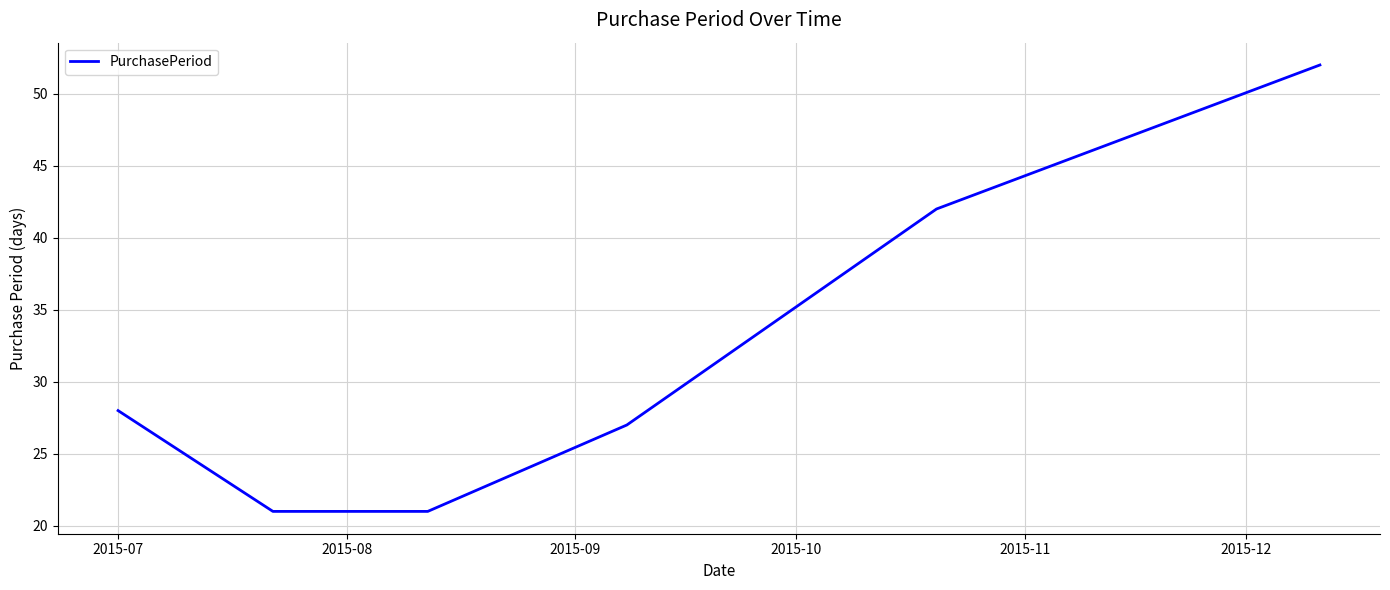

What is the sum of all values?

191